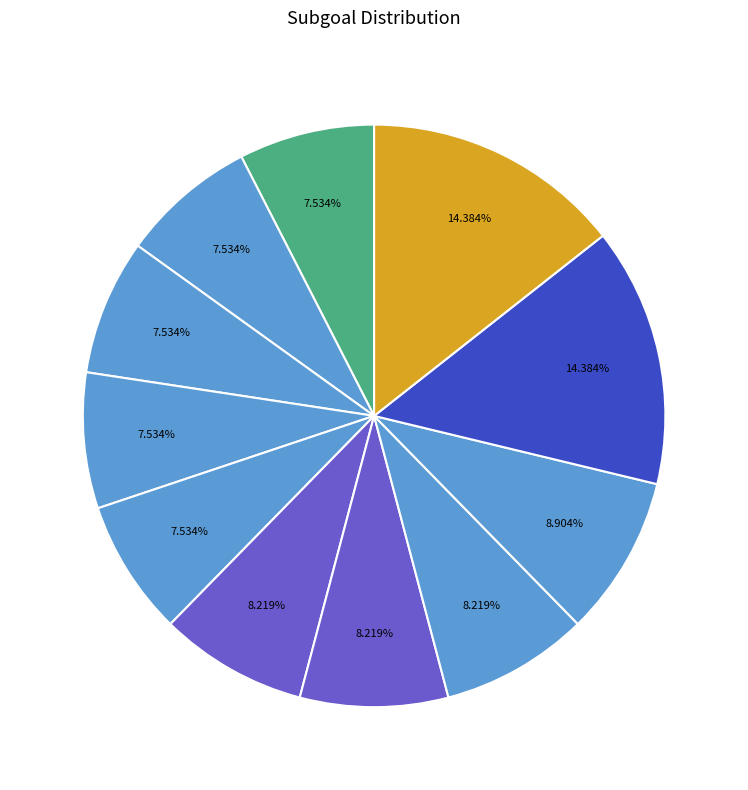

How many slices are in this pie chart?

11